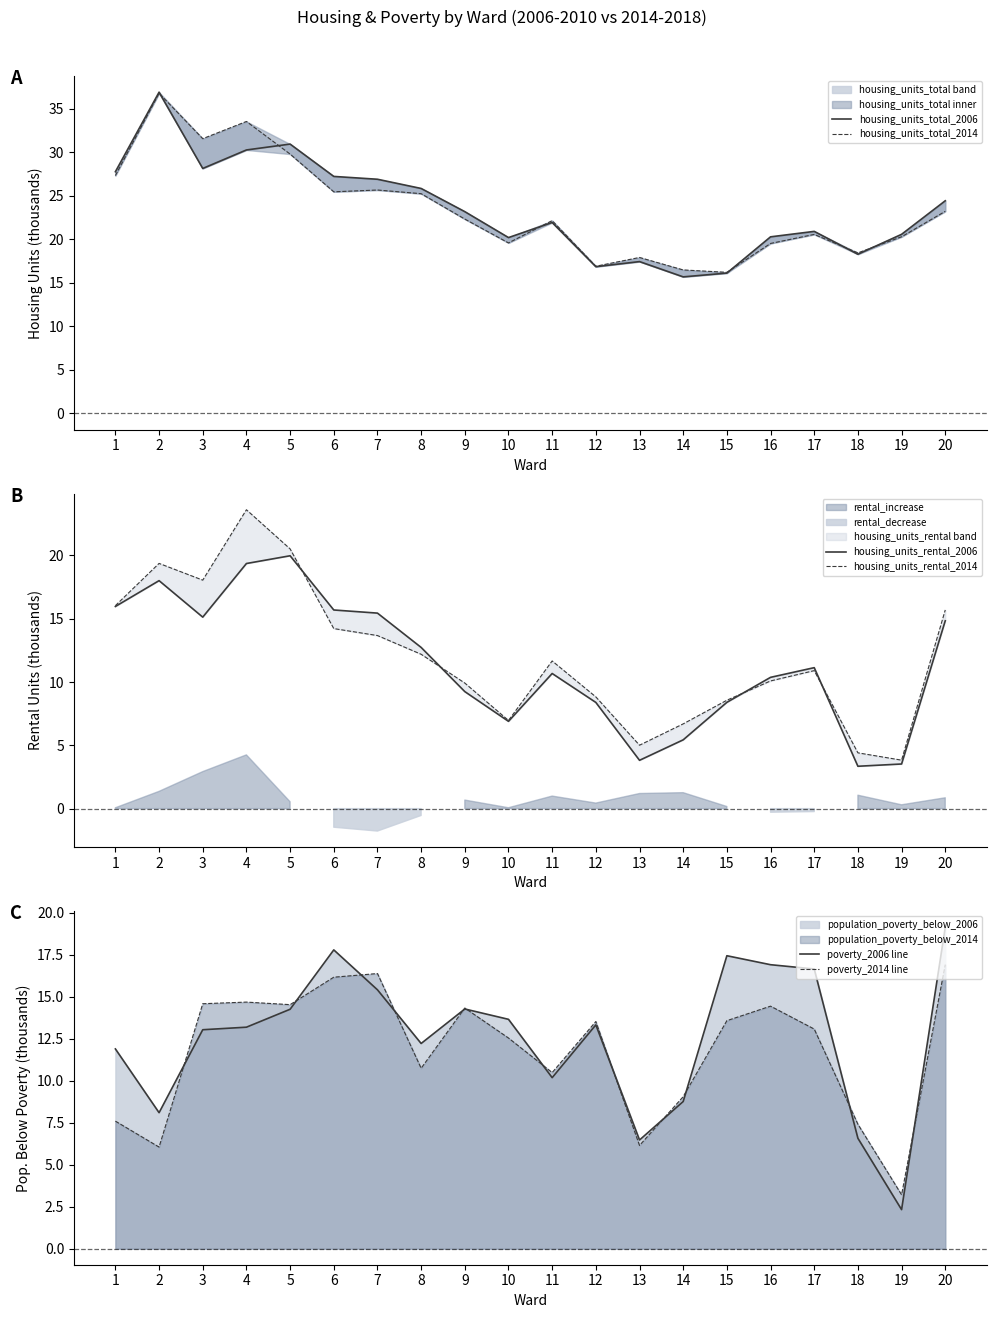

The value of housing_units_rental_2014 at 17 is 14.8. True or false?

False